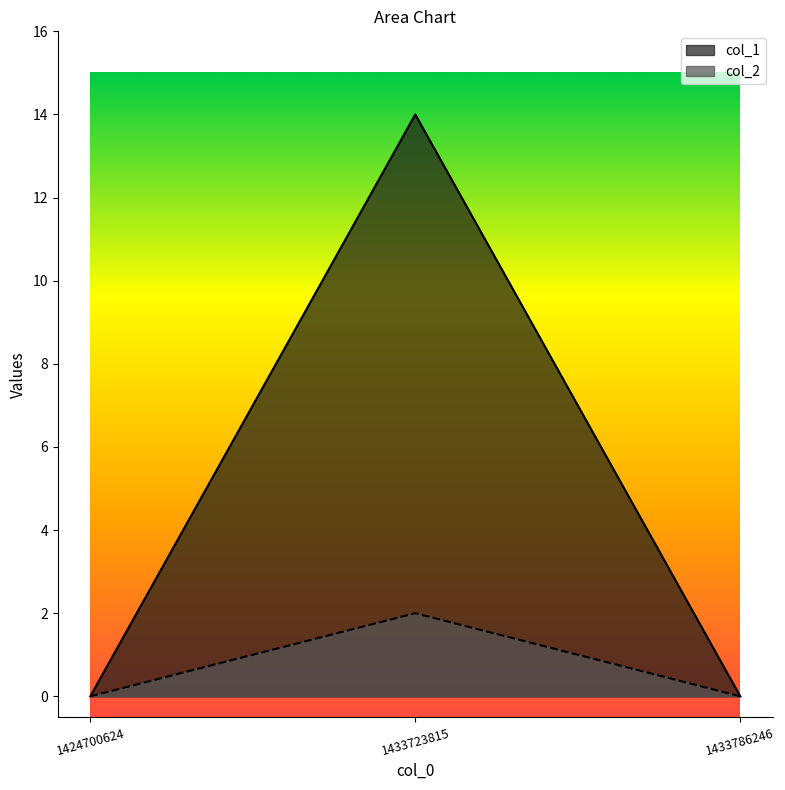

Does the chart display data point markers on the line(s)?

No